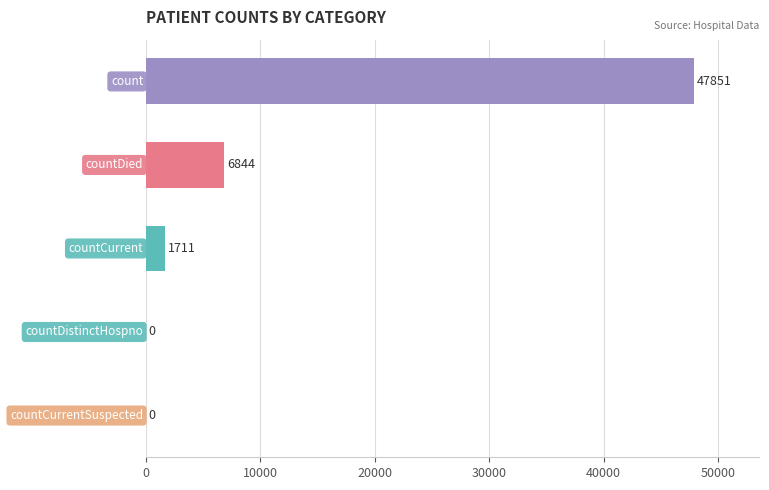

What is the greatest value displayed?

47851